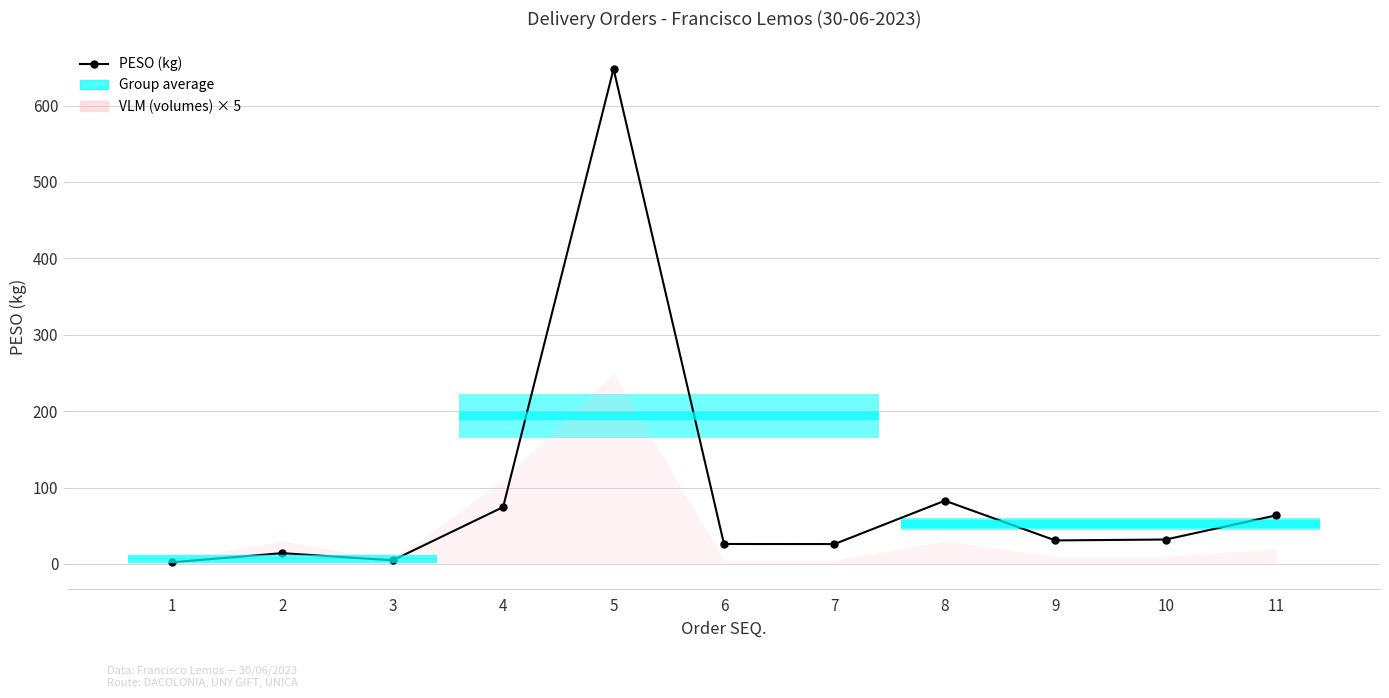

At which label does the data first exceed 30?

4